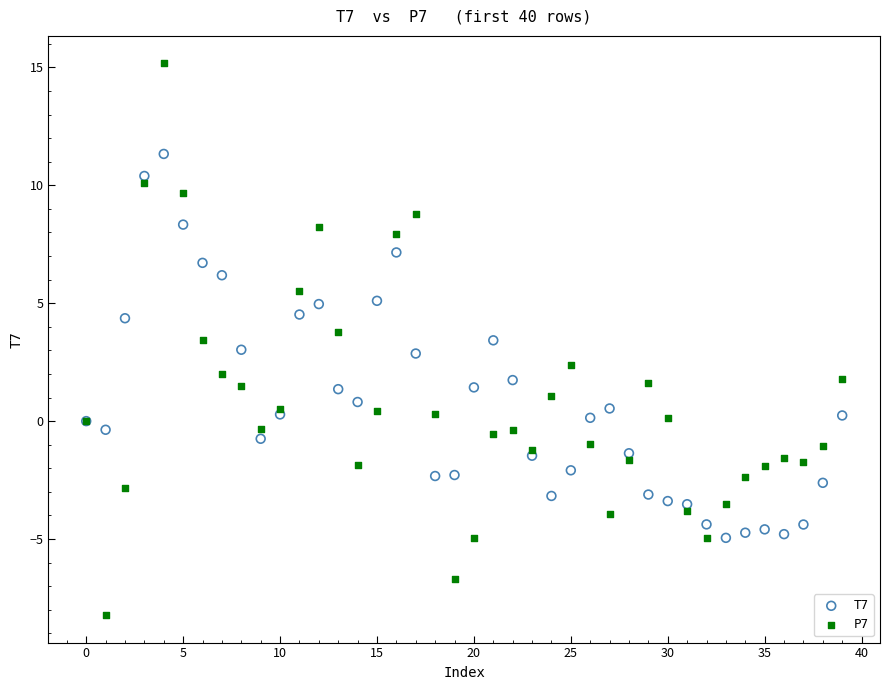

Which series reaches the minimum Y coordinate?

P7